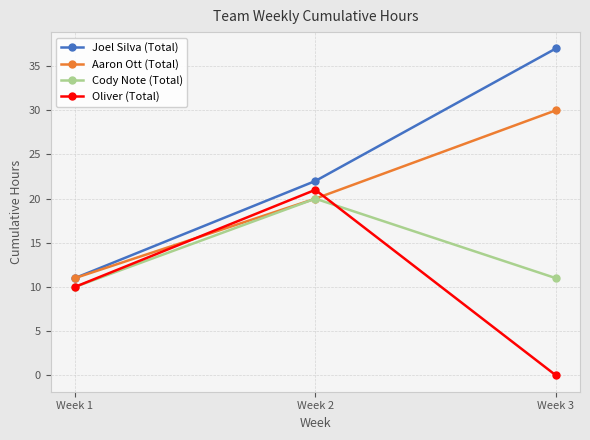

What is the spread (max minus min) of values at Week 3?

37